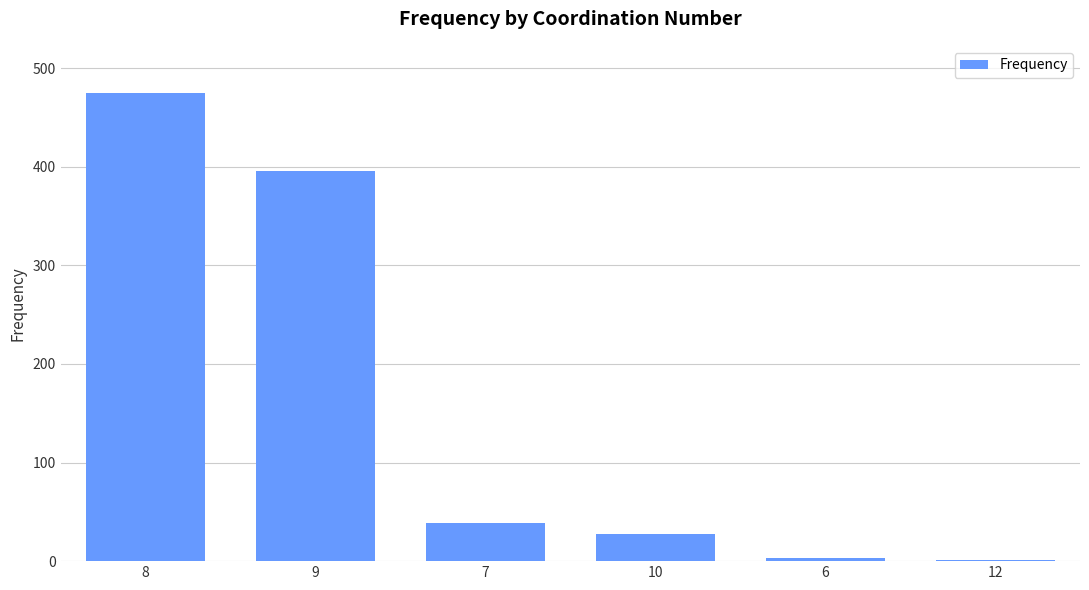

How many series are shown in this chart?

1